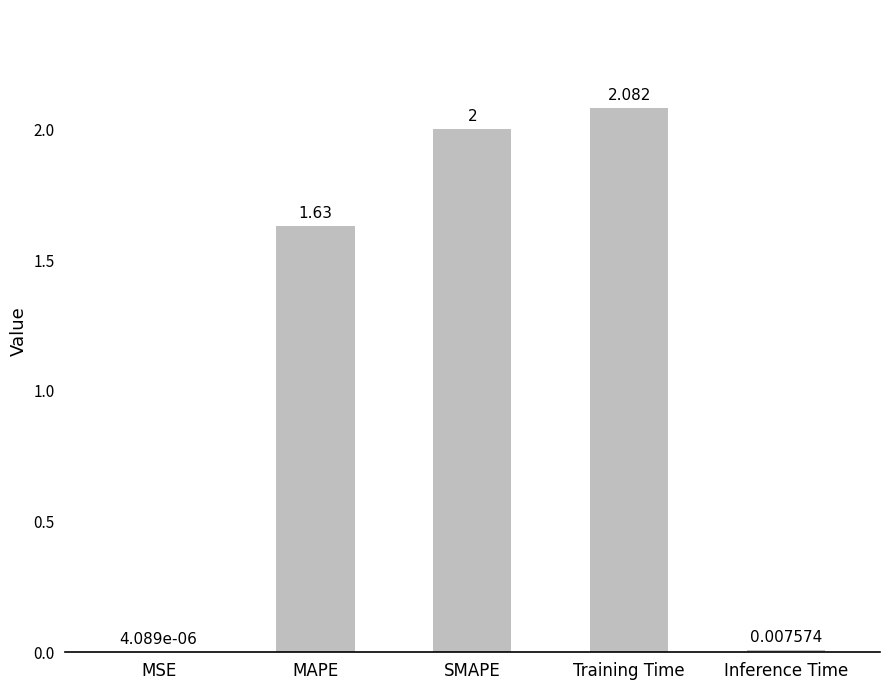

Count the number of categories in the chart.

5